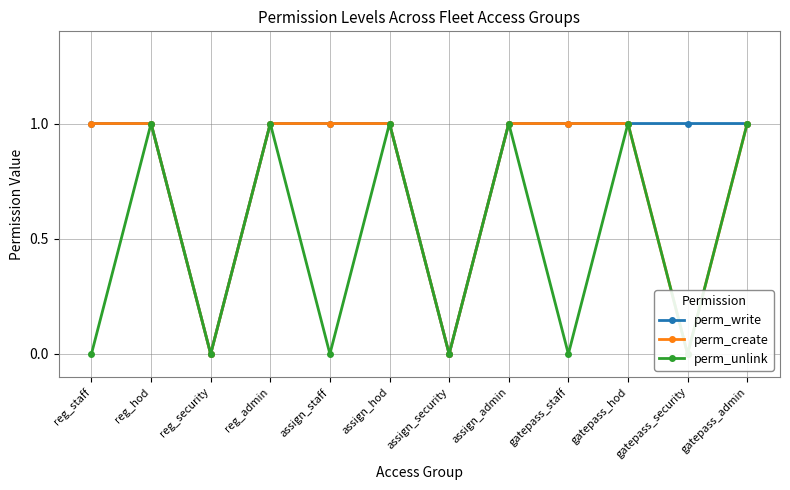

What is the average value of the perm_create series?

1